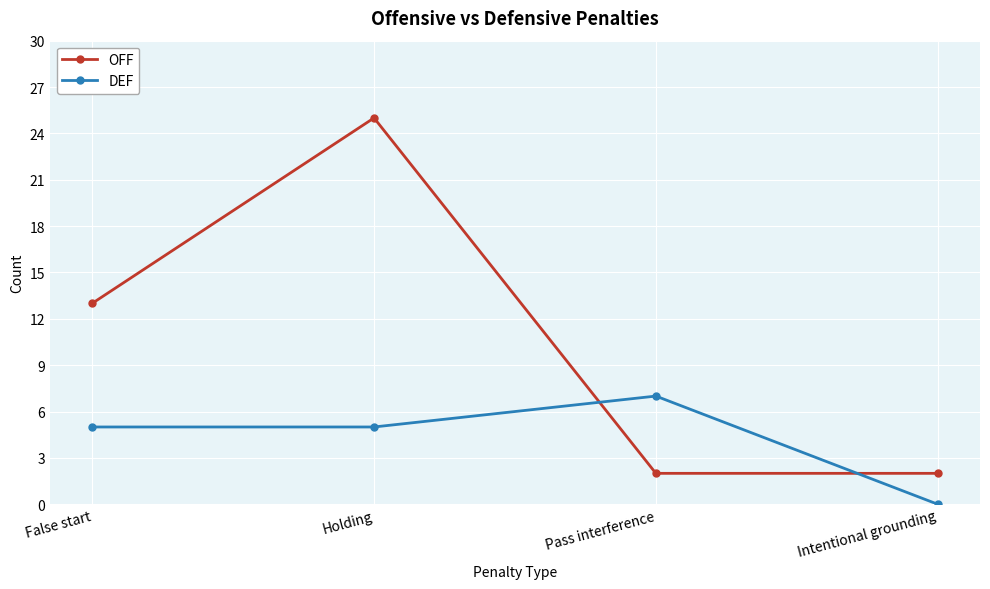

Where is the first local maximum for DEF?

Pass interference